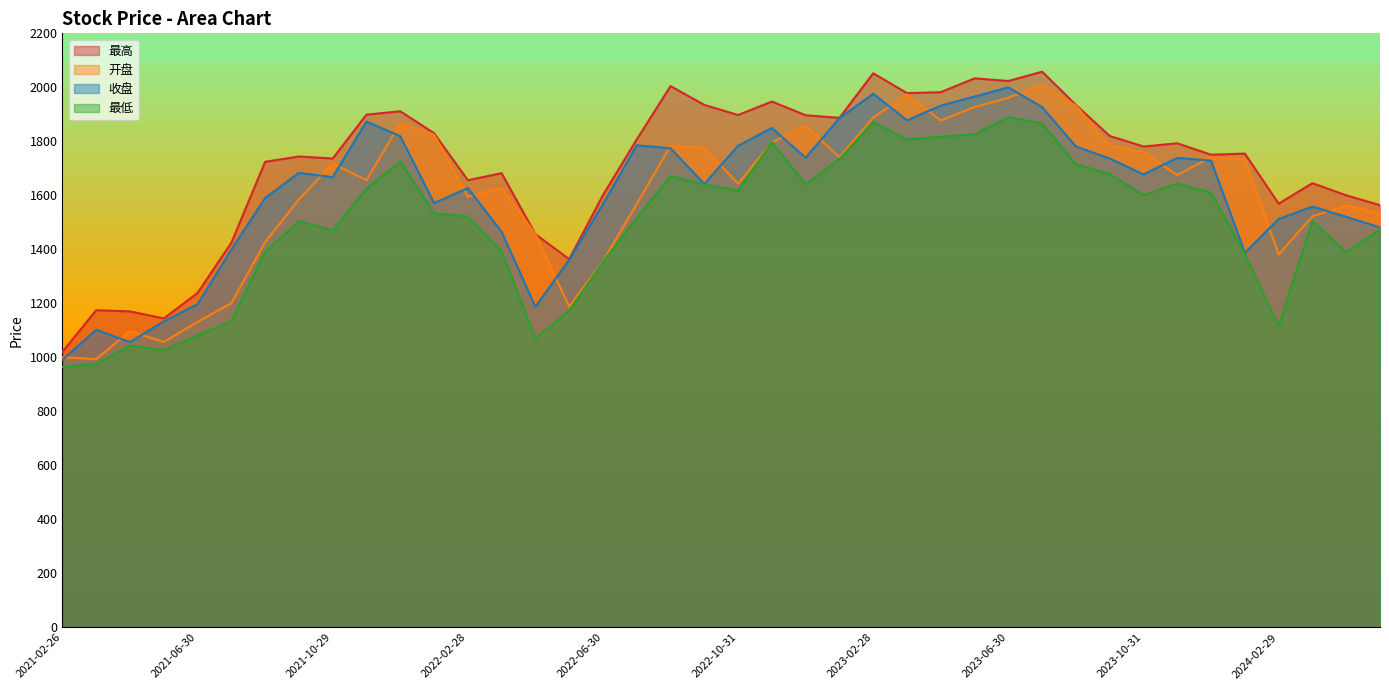

What is the sum of all 收盘 values?

64553.2